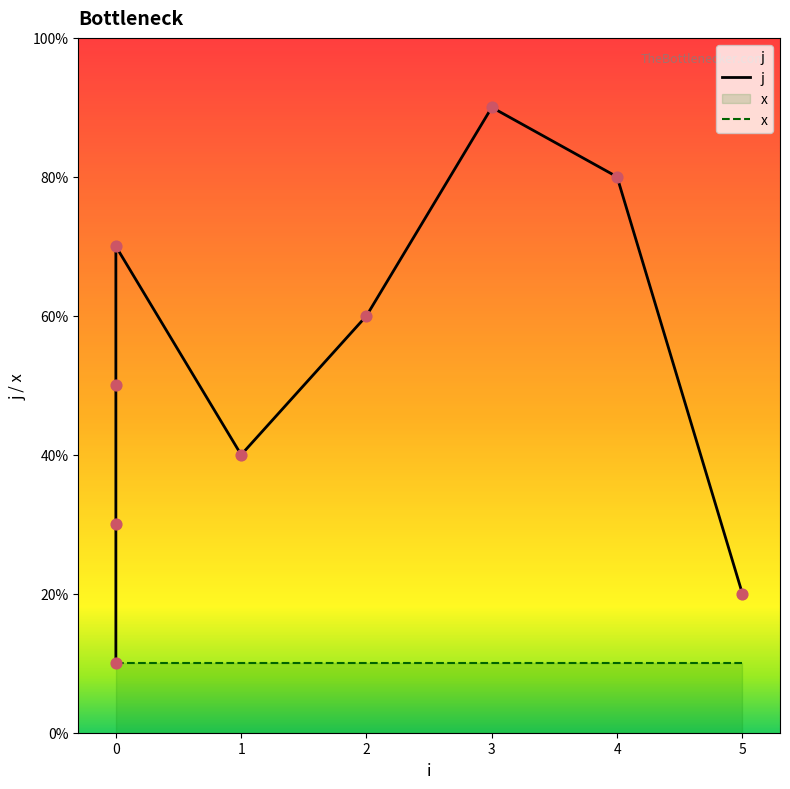

What is the ratio of the value at 0 to the value at 0?

0.6